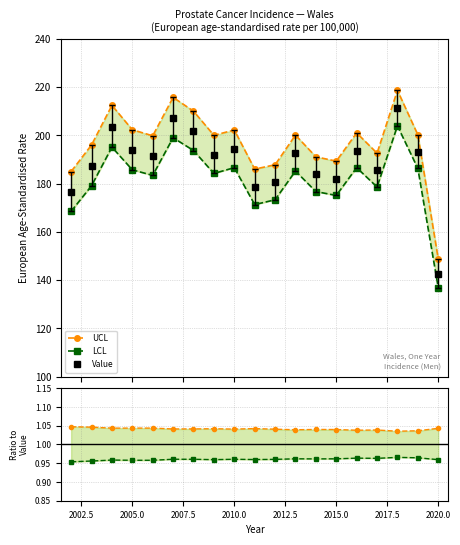

True or false: Value and LCL/Value intersect in this chart.

False